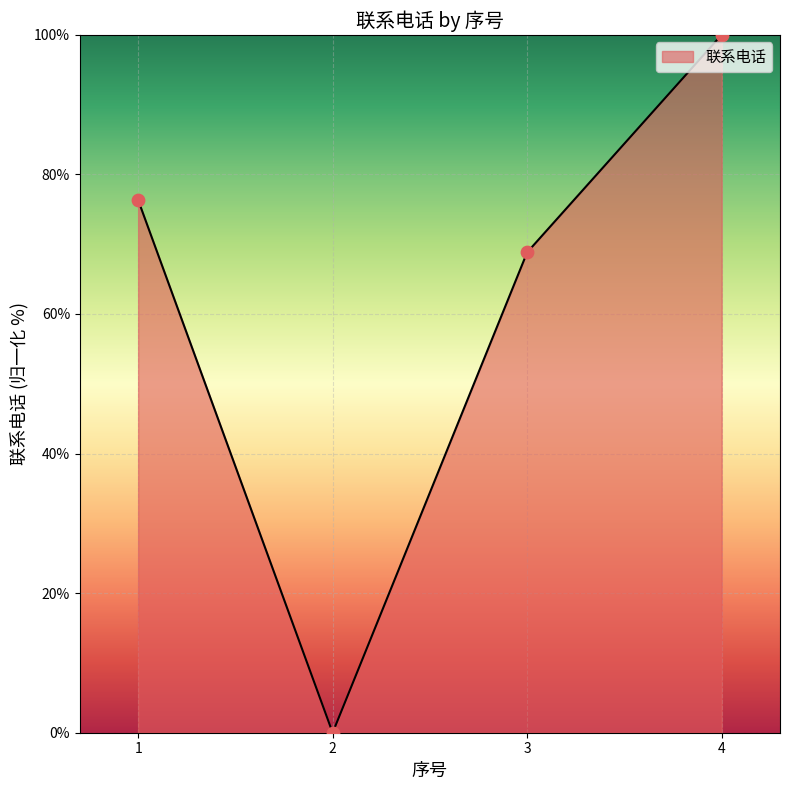

Which has a higher value, 4 or 3?

4